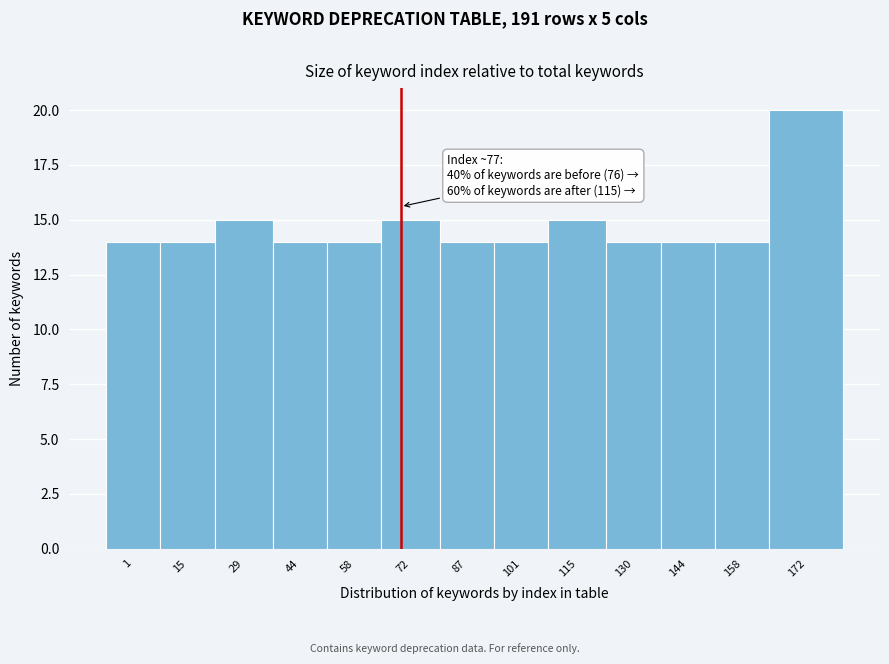

Reading left to right, what are all the values shown in this chart?

1=14	15=14	29=15	44=14	58=14	72=15	87=14	101=14	115=15	130=14	144=14	158=14	172=20